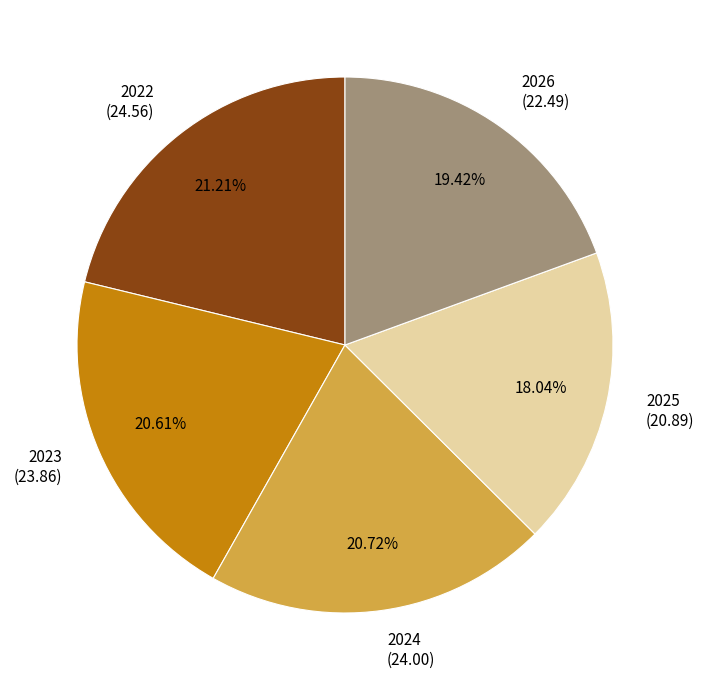

How many segments does this pie chart have?

5